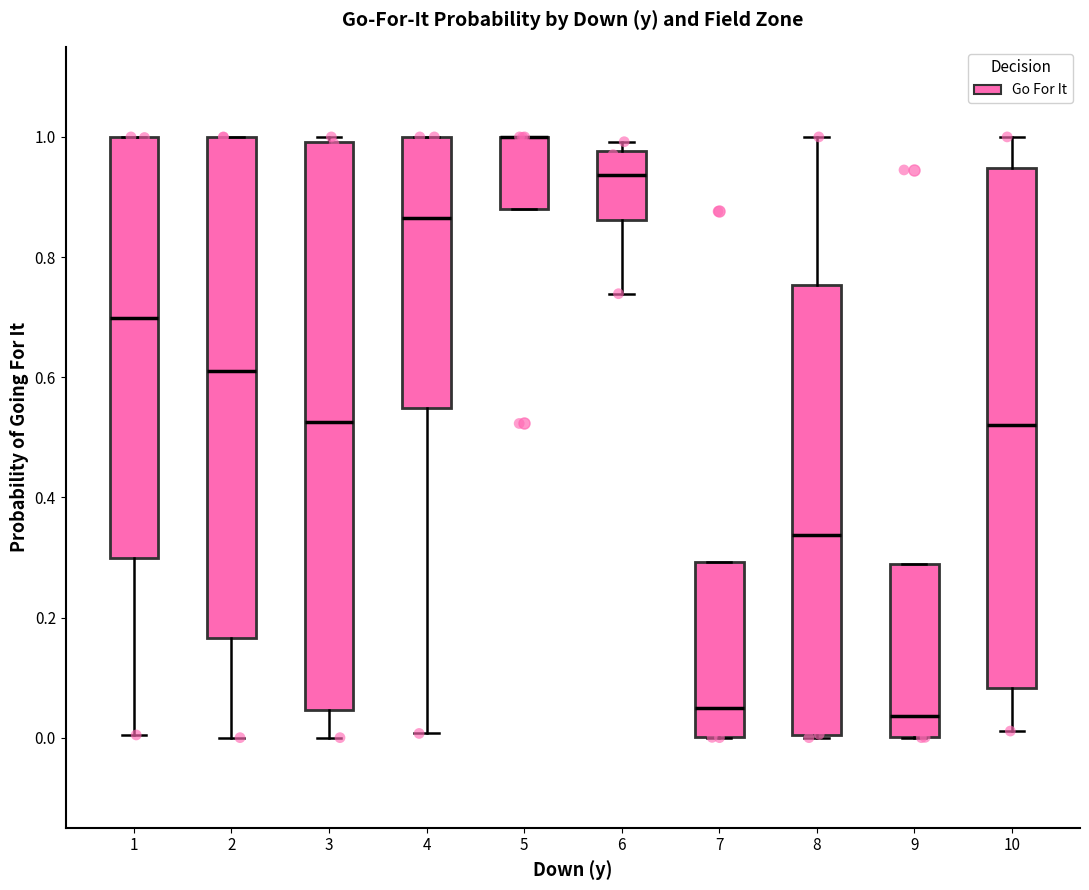

Reading left to right, transcribe this box plot: for each box, give where its median line is, the range the box spans, and where its two whiskers end, as read against the y-axis. The values are not printed on the chart, so give them approximately, as read against the axis.

1: median 0.70, box 0.30 to 1.00, whiskers 0.00 to 1.00
2: median 0.62, box 0.16 to 1.00, whiskers 0.00 to 1.00
3: median 0.52, box 0.04 to 1.00, whiskers 0.00 to 1.00 (just above the box's upper edge)
4: median 0.86, box 0.54 to 1.00, whiskers 0.00 to 1.00
5: median 1.00 (drawn on the box's upper edge), box 0.88 to 1.00, whiskers 0.88 to 1.00
6: median 0.94, box 0.86 to 0.98, whiskers 0.74 to 1.00
7: median 0.04, box 0.00 to 0.30, whiskers 0.00 to 0.30
8: median 0.34, box 0.00 to 0.76, whiskers 0.00 to 1.00
9: median 0.04, box 0.00 to 0.28, whiskers 0.00 to 0.28
10: median 0.52, box 0.08 to 0.94, whiskers 0.02 to 1.00